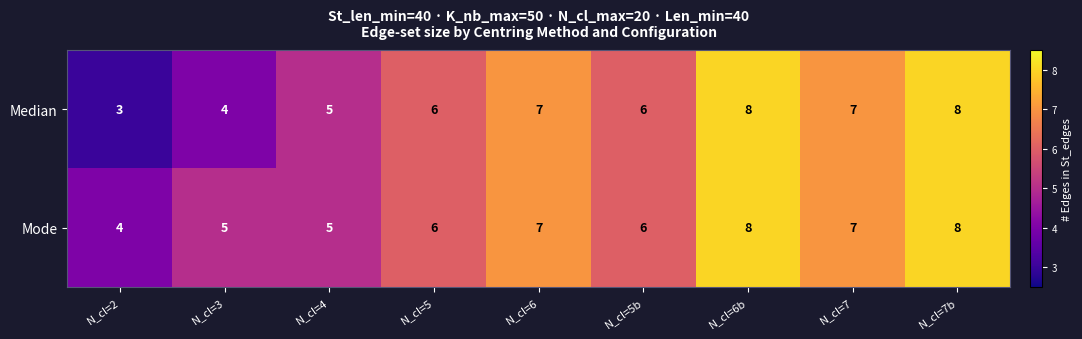

List the series in order of their overall mean, highest first.

Mode, Median